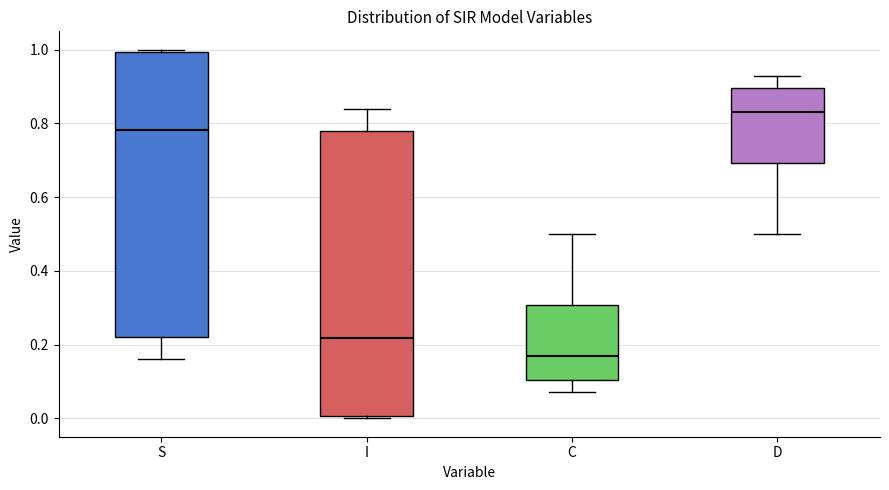

Which box has the lowest median line?

C